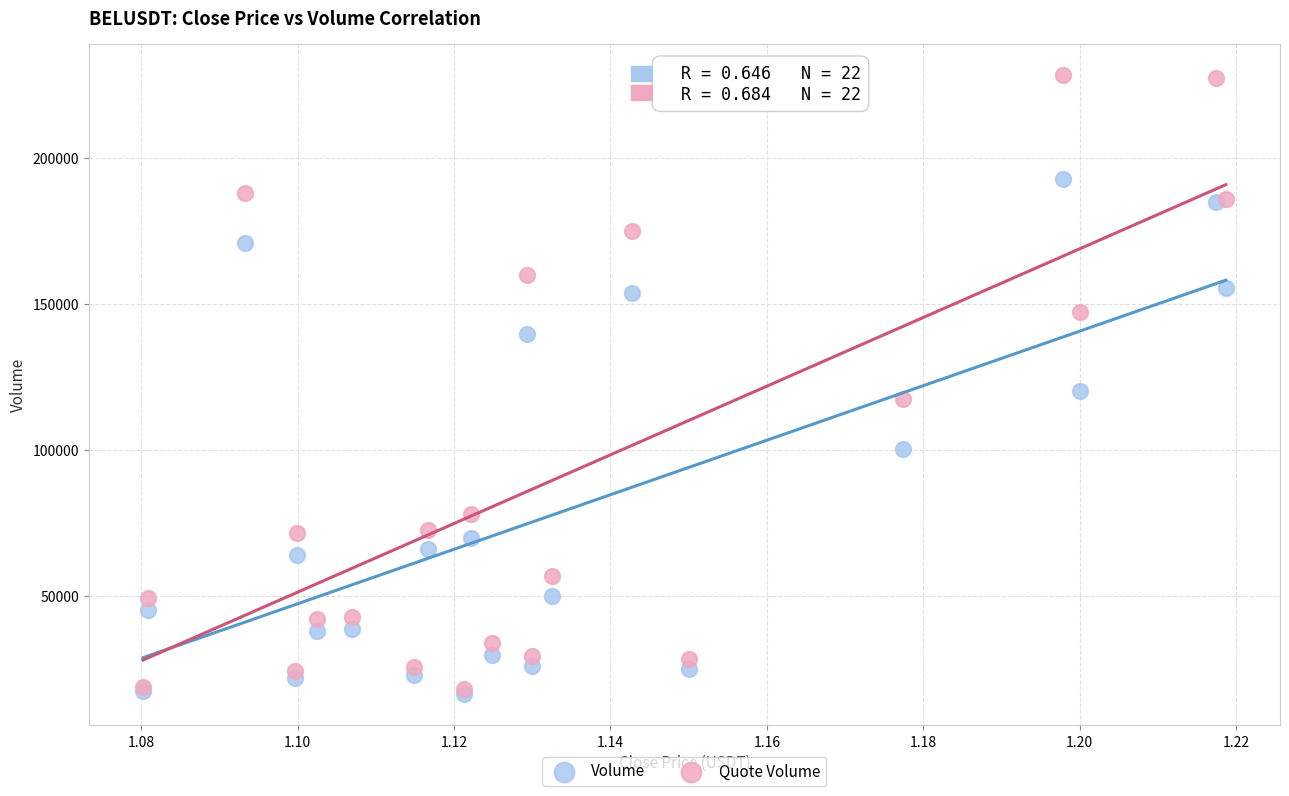

In the Volume series, what Y value is closest to 104676?

100577.7